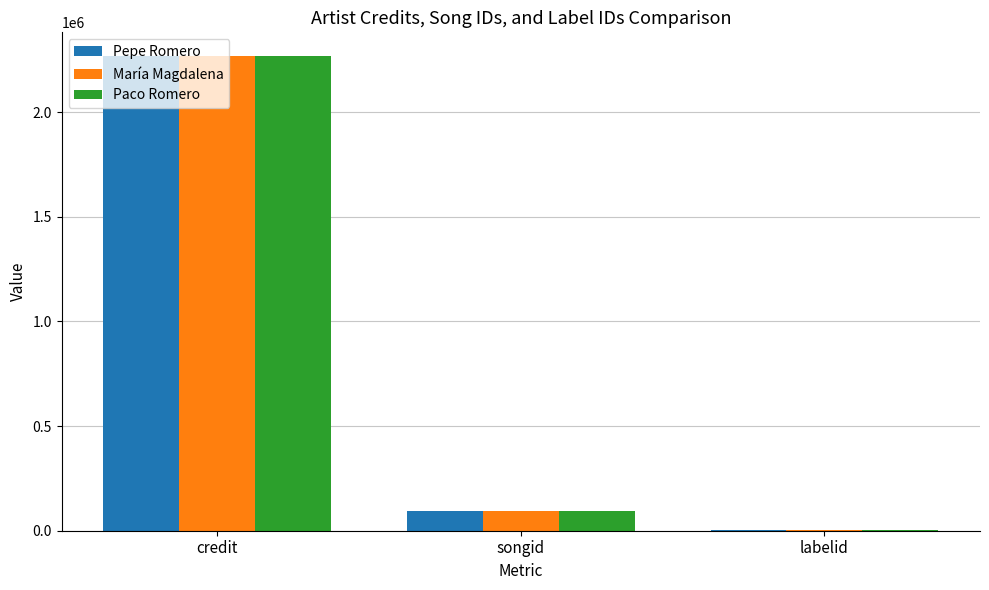

What is the total value across all series at credit?

6803523